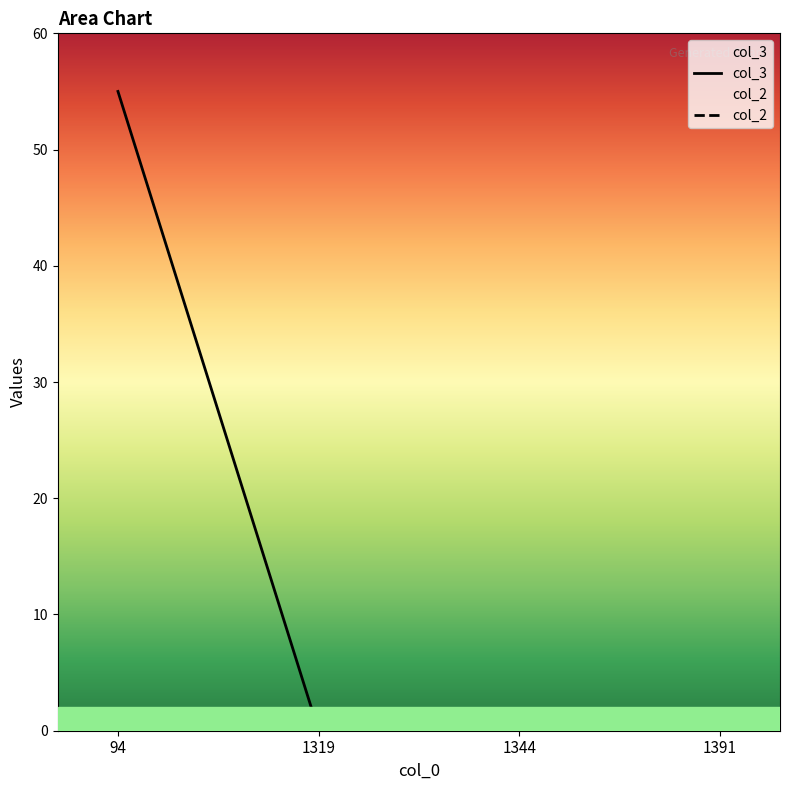

List the labels in order of value, smallest first.

1319, 1344, 1391, 94